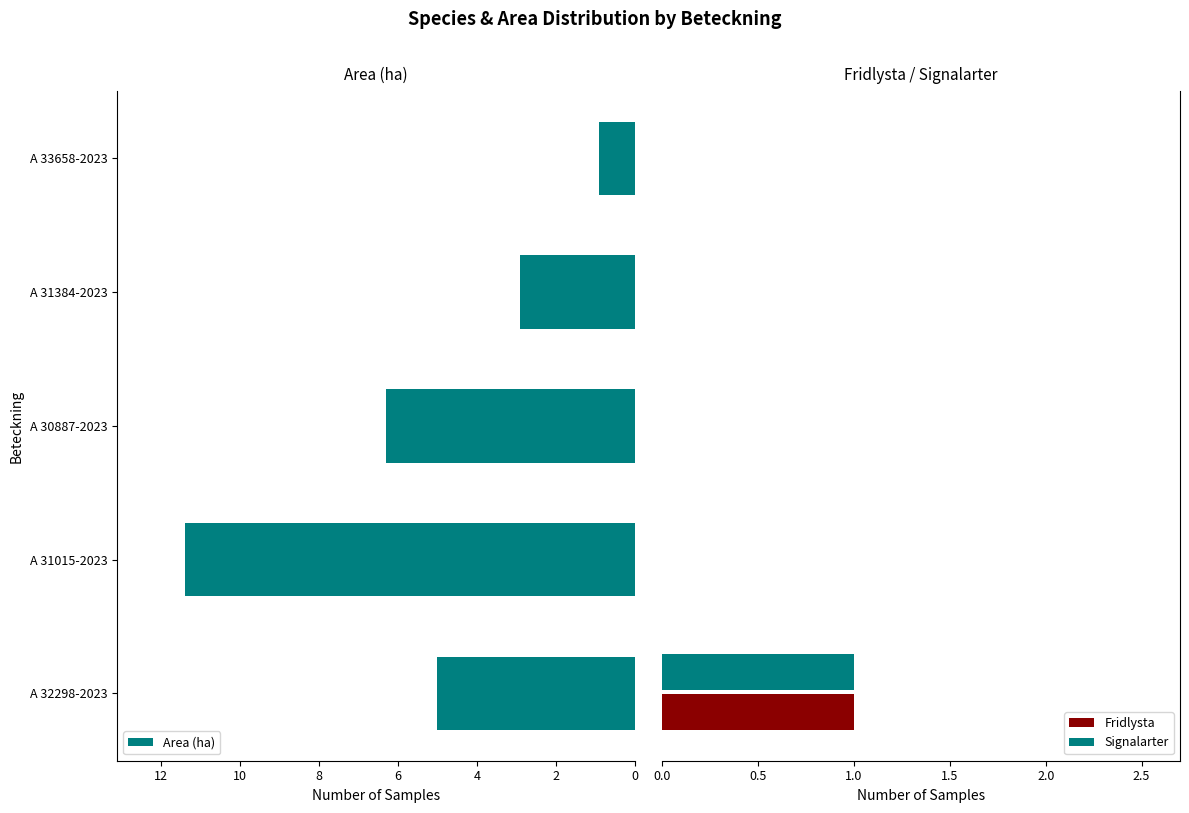

What is the sum of all Area (ha) values?

26.5